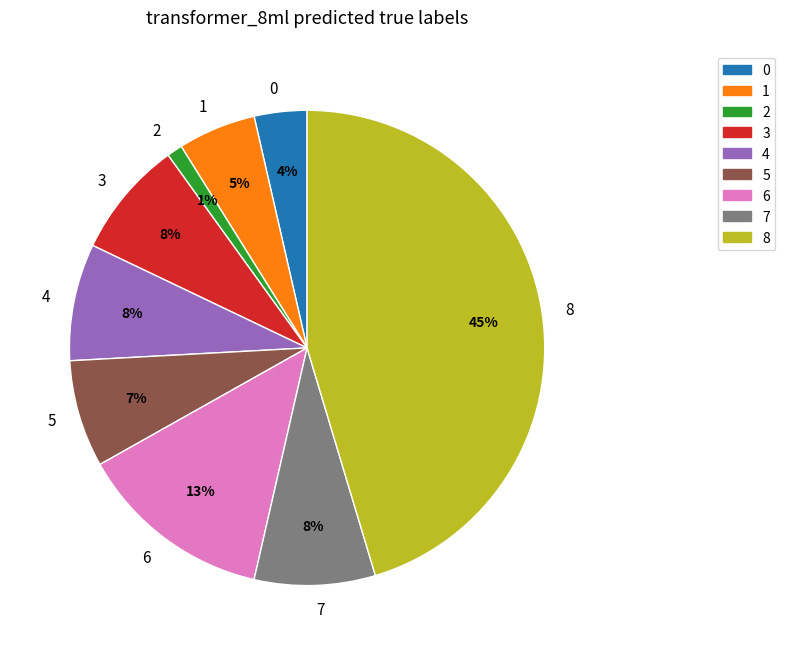

Combined, do 1 and 0 account for over 50%?

No